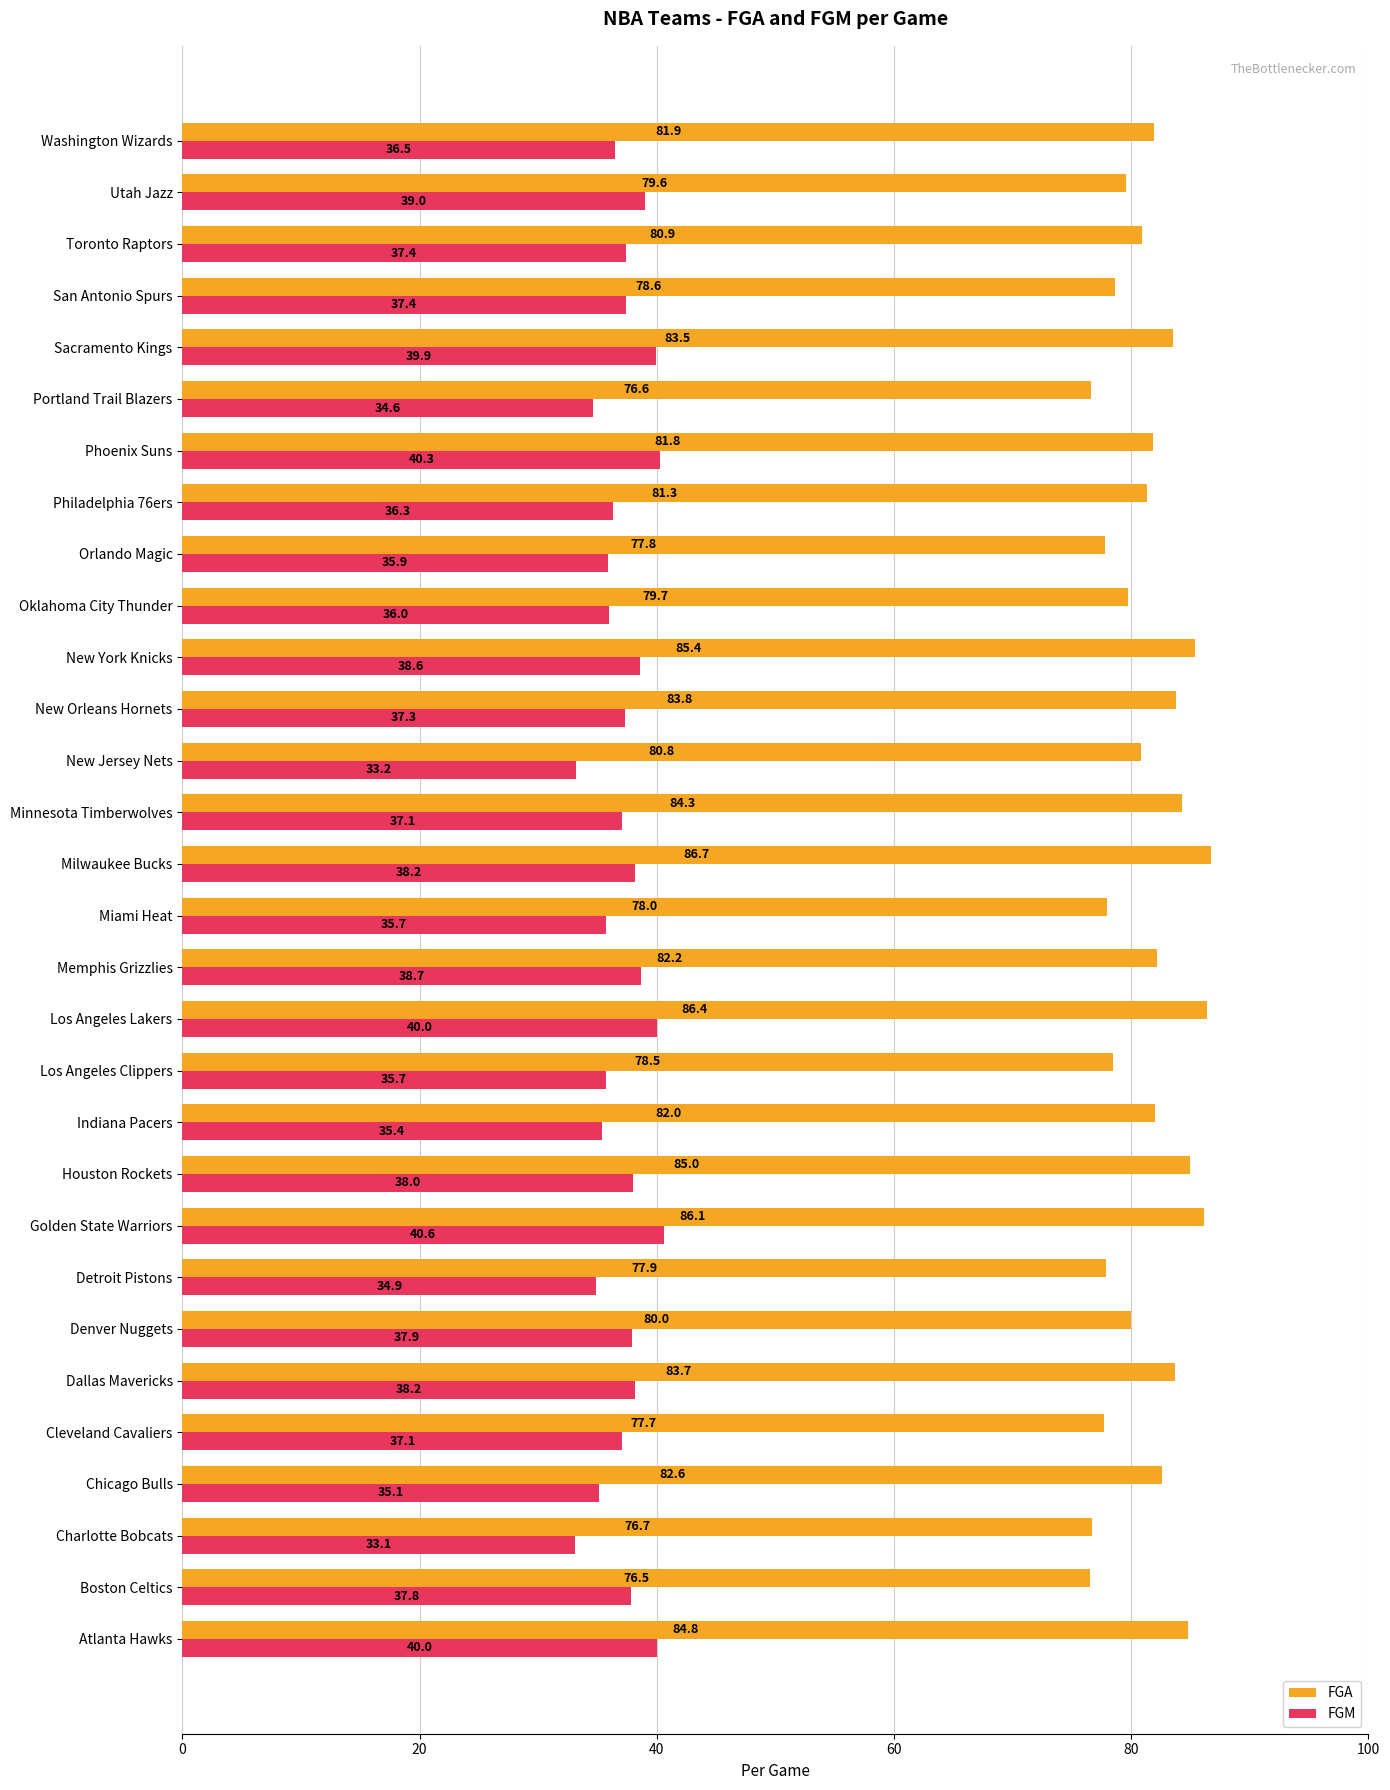

True or false: FGA has a value of 133.3 at Phoenix Suns.

False